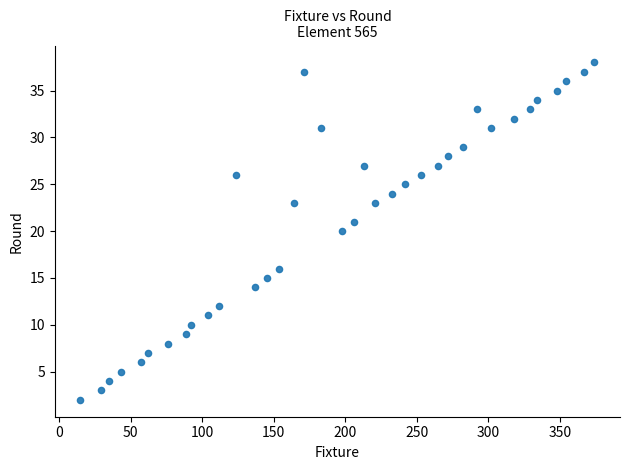

What is the range of Y values (max minus min)?

36